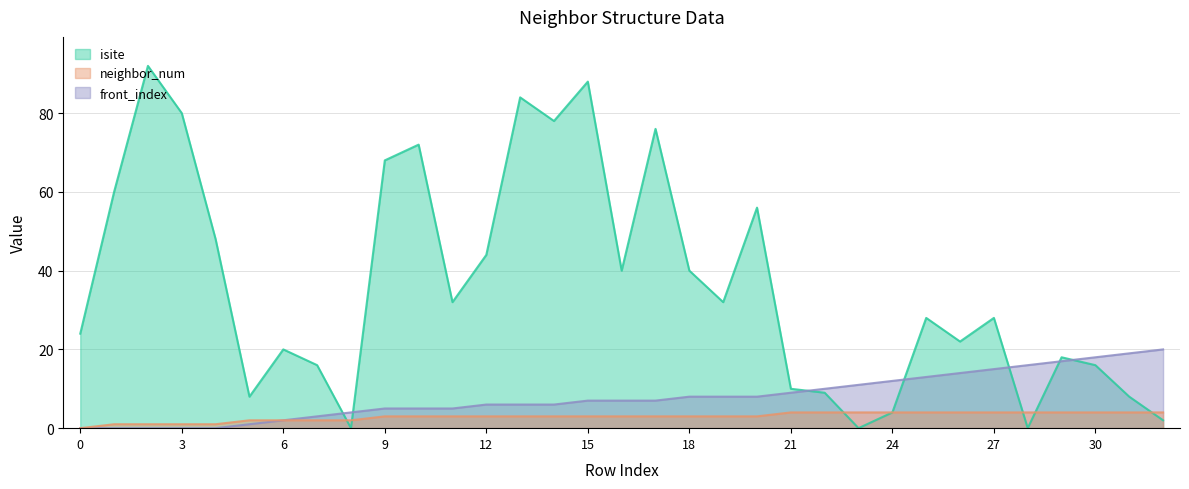

True or false: neighbor_num and front_index intersect in this chart.

False